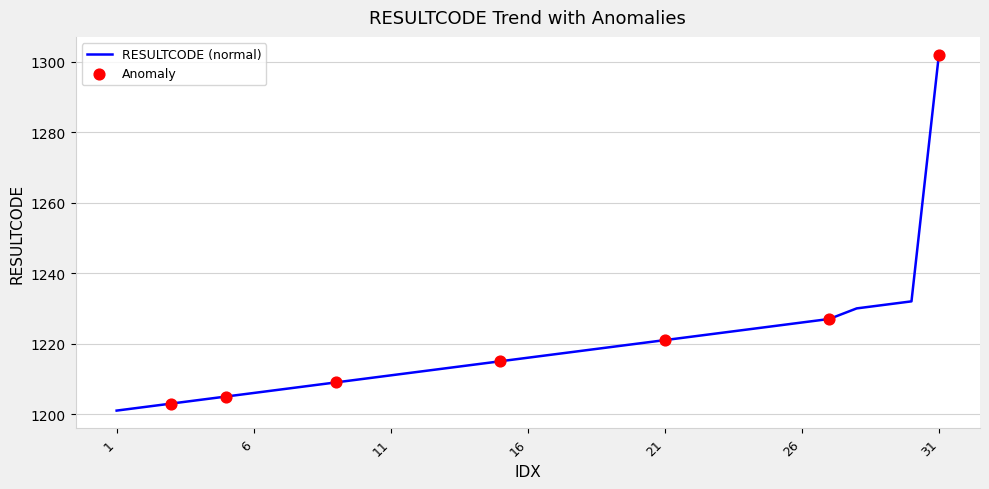

What is the difference between the maximum and minimum values?

101